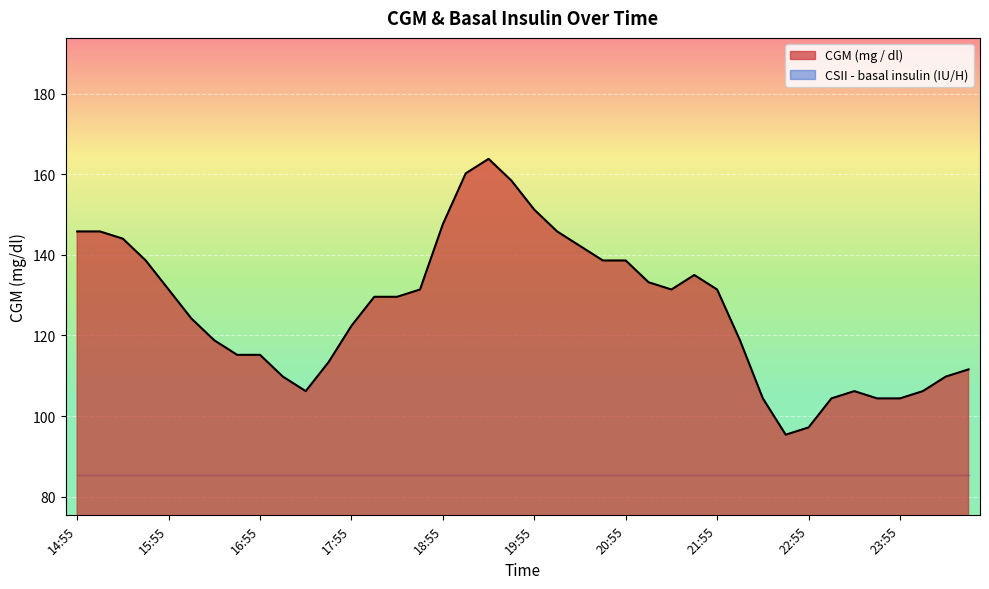

What is the change in value from 17:25 to 23:40?

-1.8